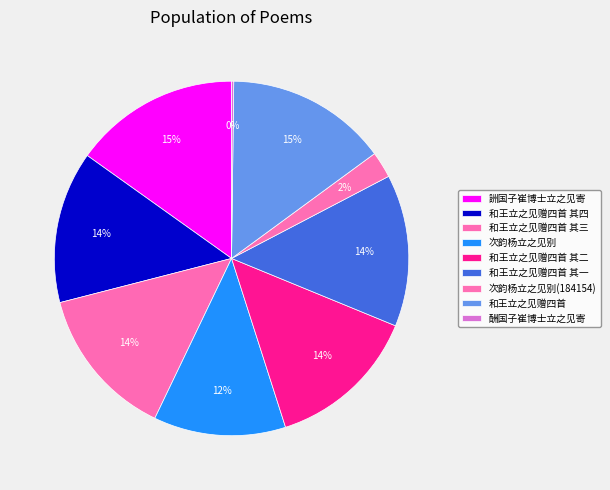

The 和王立之见赠四首 其一 slice represents 7% of the pie. True or false?

False